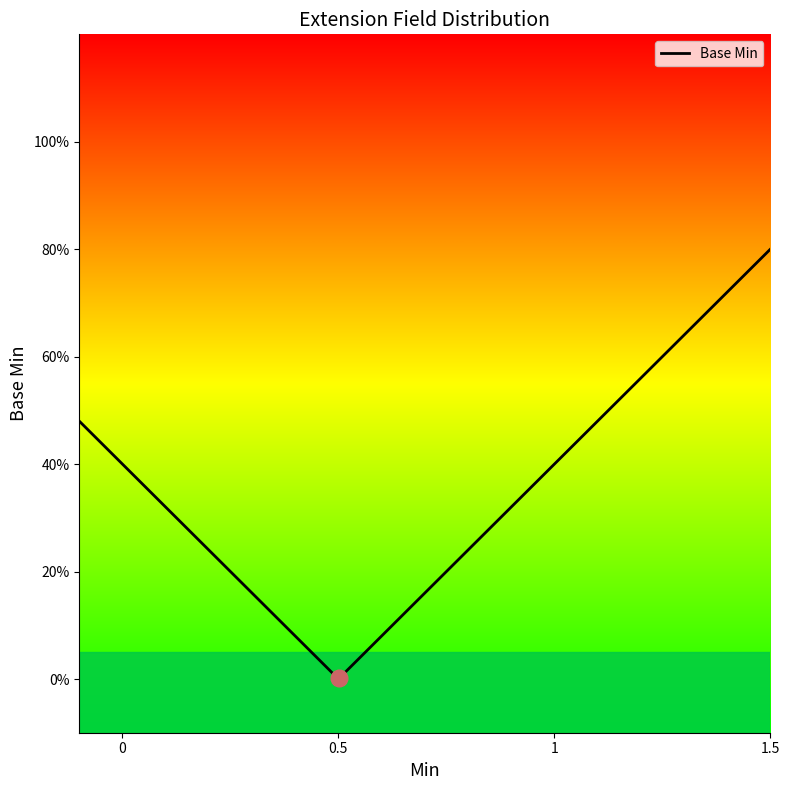

Count the number of values greater than 0.

2